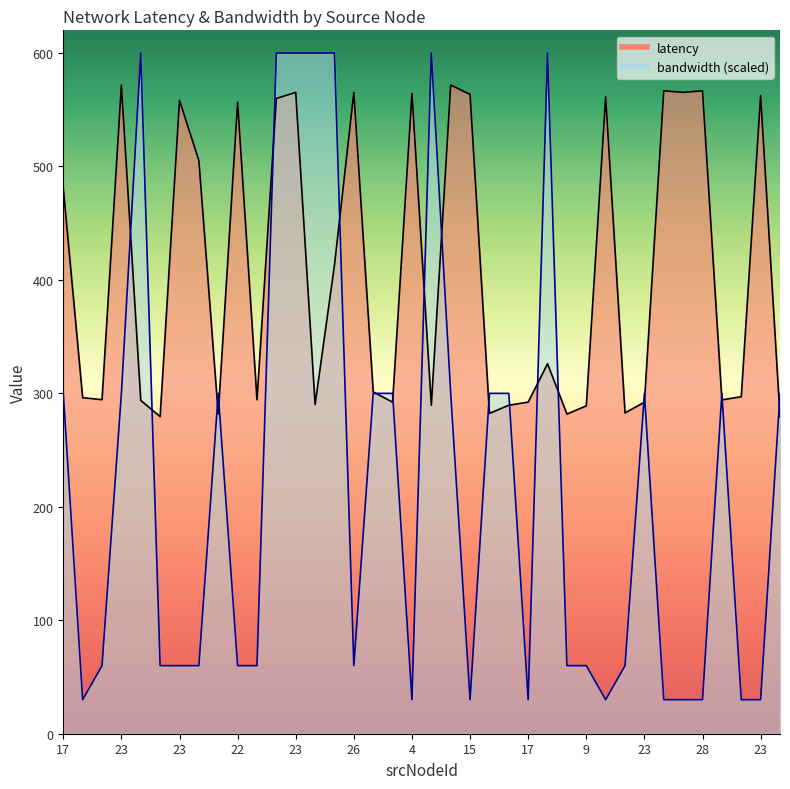

What is the average value of the latency series?

405.8